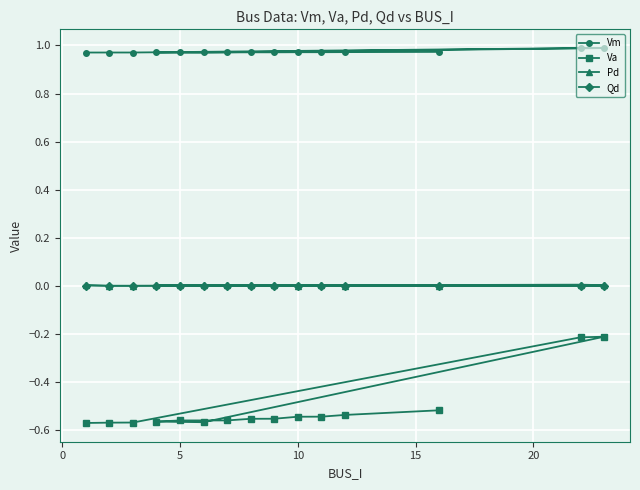

Which series has the widest spread of values?

Va